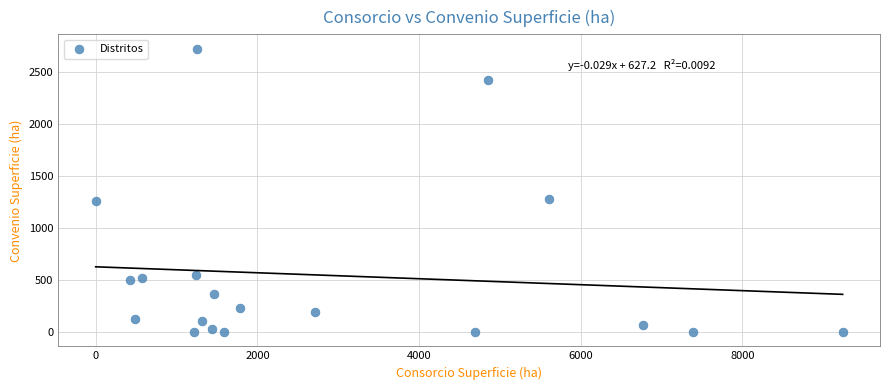

What is the range of X values (max minus min)?

9239.0